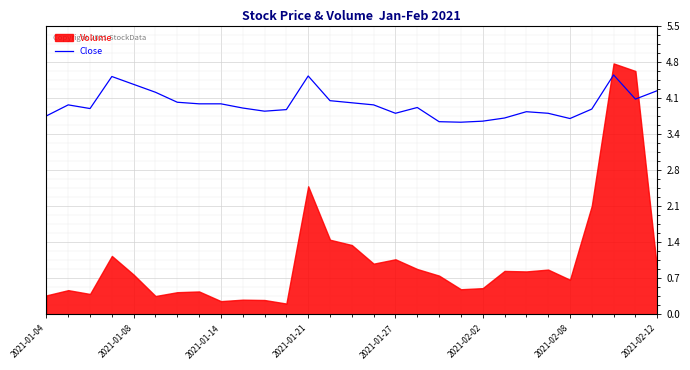

What is the maximum value for Close?

4.6